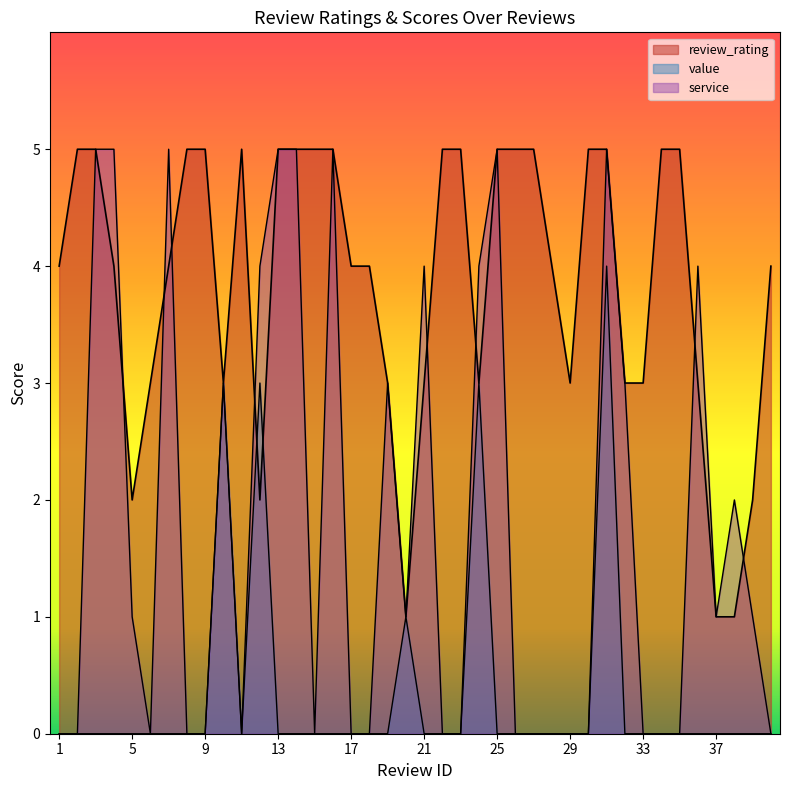

What is the difference between the maximum and minimum values in the value_avg series?

4